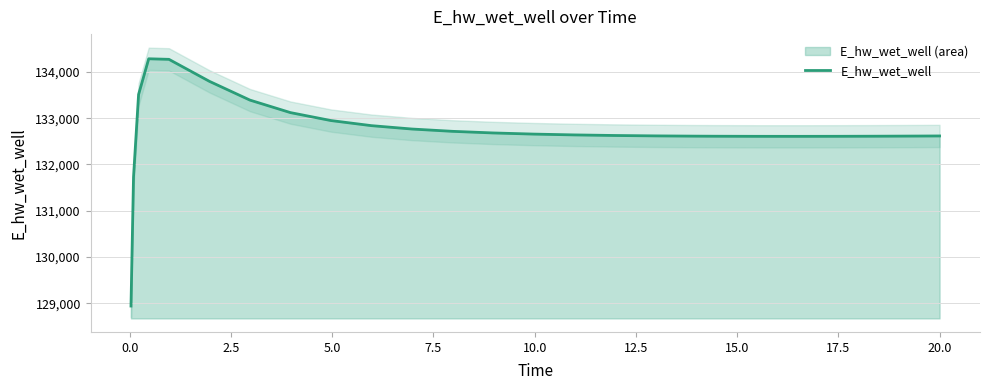

What is the smallest value displayed?

128942.1